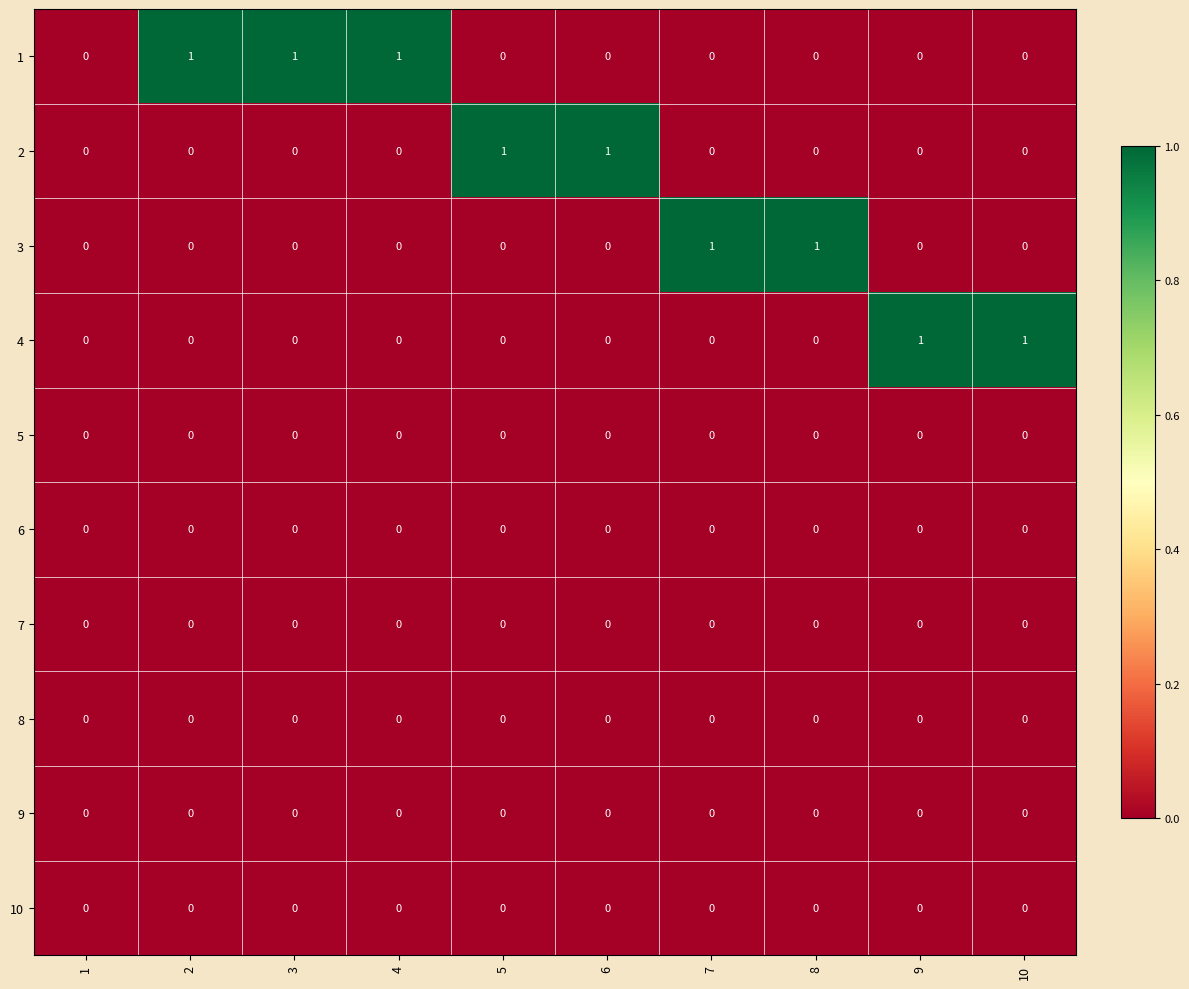

Is it true that 2 equals 0 at 3?

True